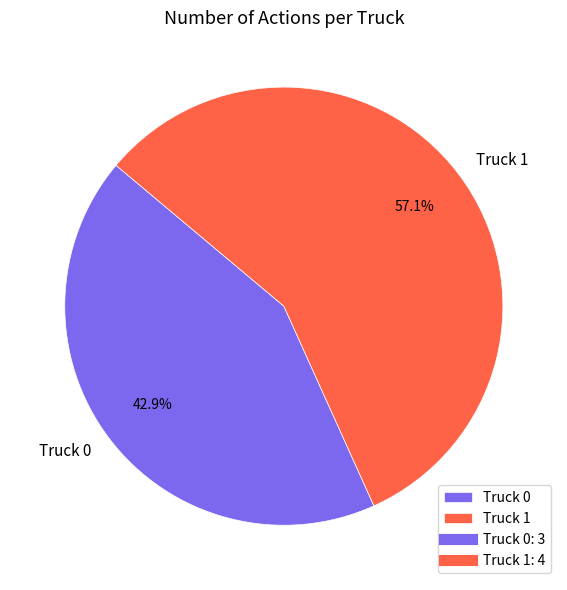

How many segments does this pie chart have?

2